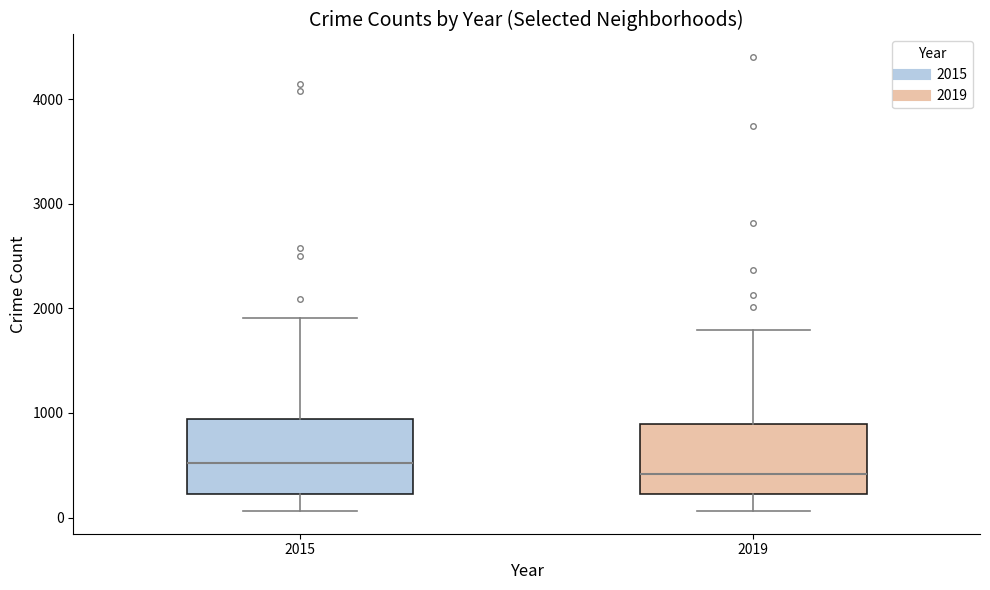

Where does the upper whisker of the box at x = 2019 end on the y-axis? The values are not printed on the chart, so give them approximately, as read against the axis.

1800